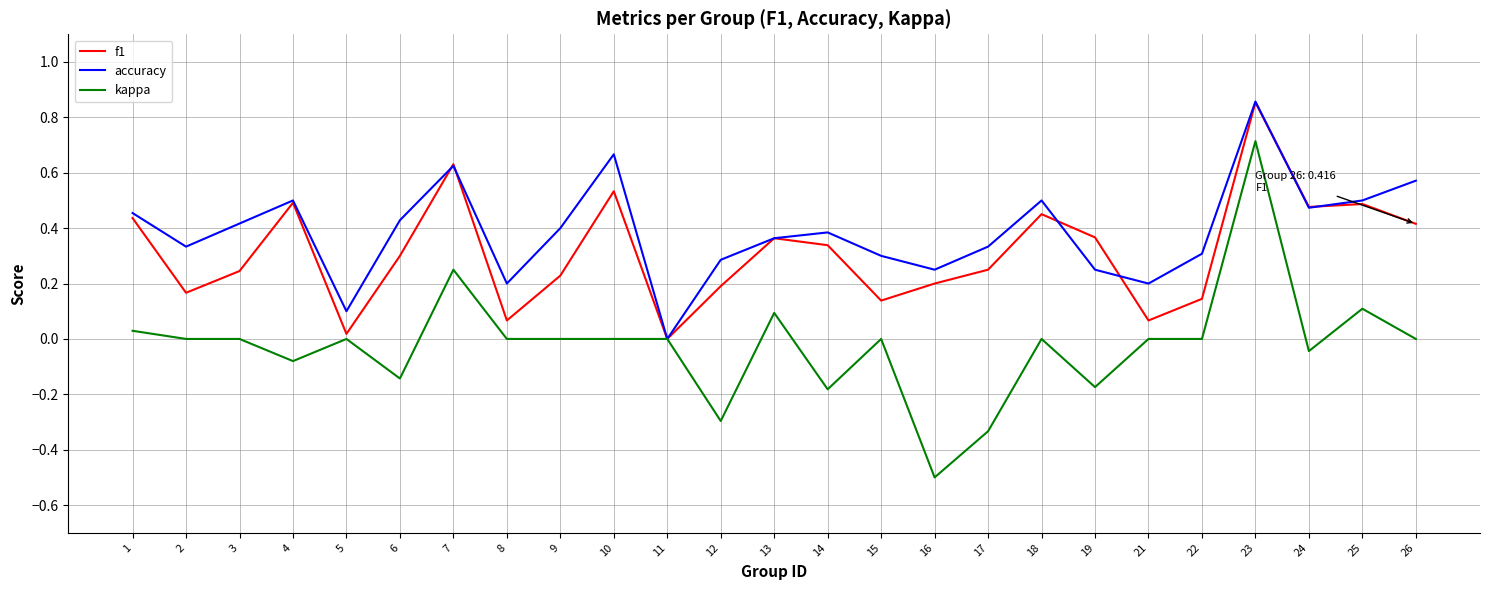

Is it true that f1 equals 0.3 at 9?

False